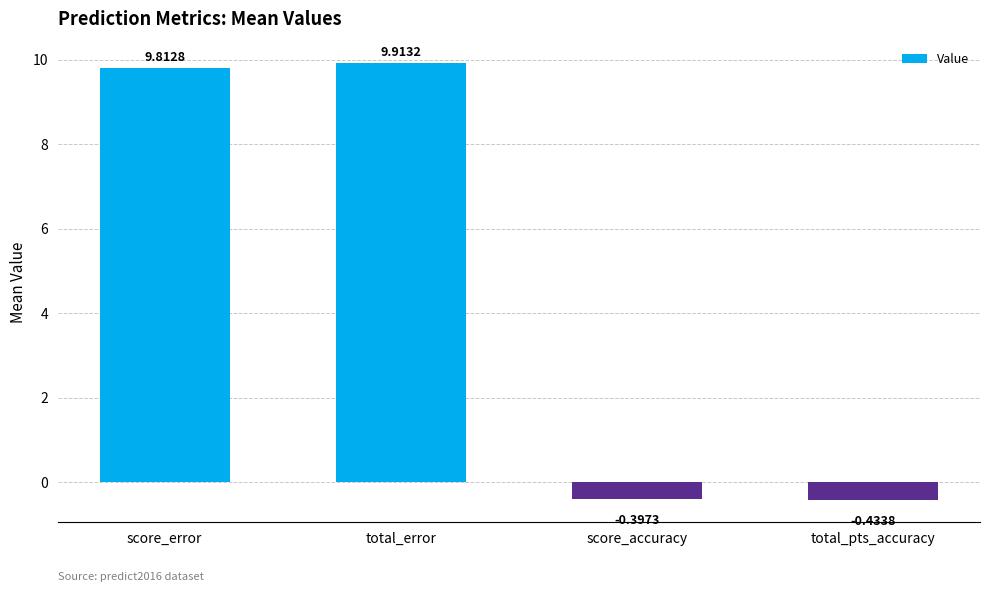

Which category has the lowest value across all series?

total_pts_accuracy